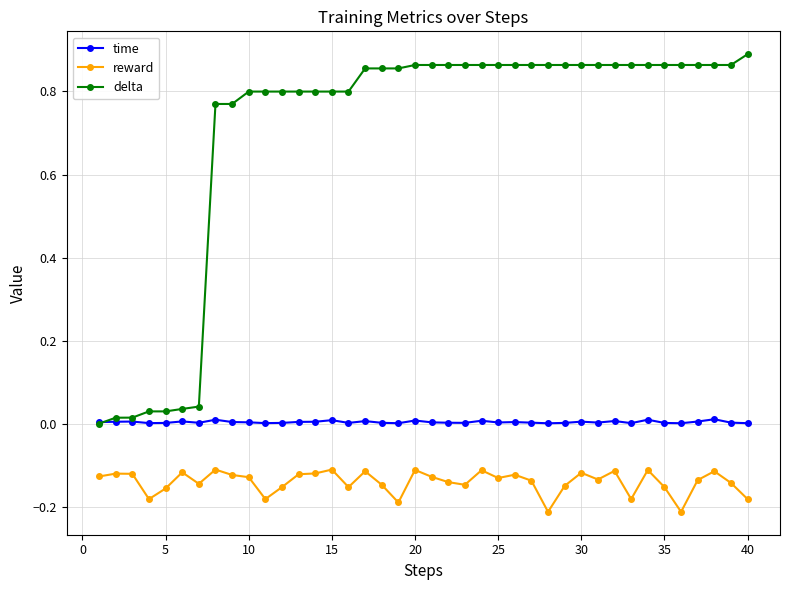

True or false: reward and delta cross at least once.

False